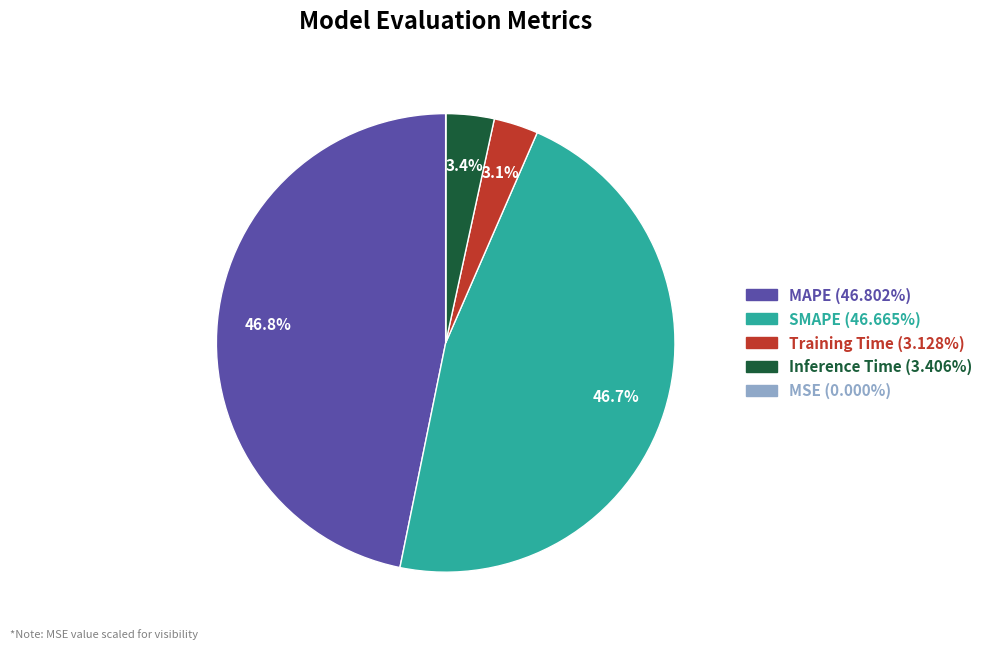

What is the total percentage of Inference Time and SMAPE?

50.1%